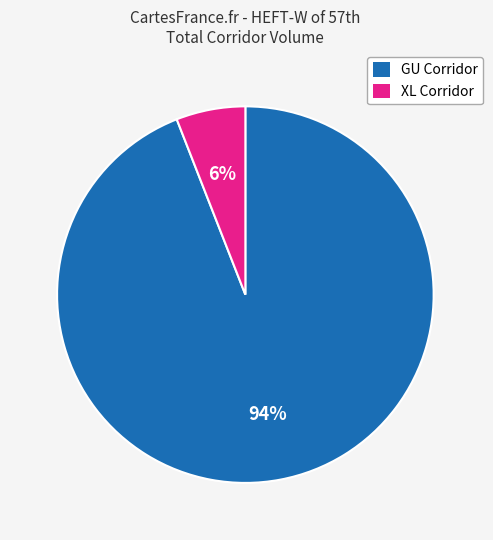

Count the number of slices in the pie.

2